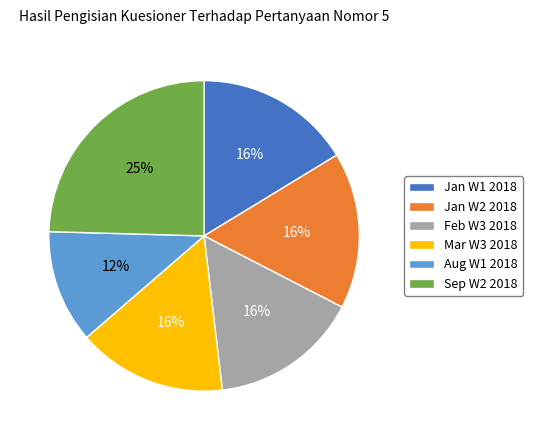

Combined, do Feb W3 2018 and Jan W2 2018 account for over 50%?

No